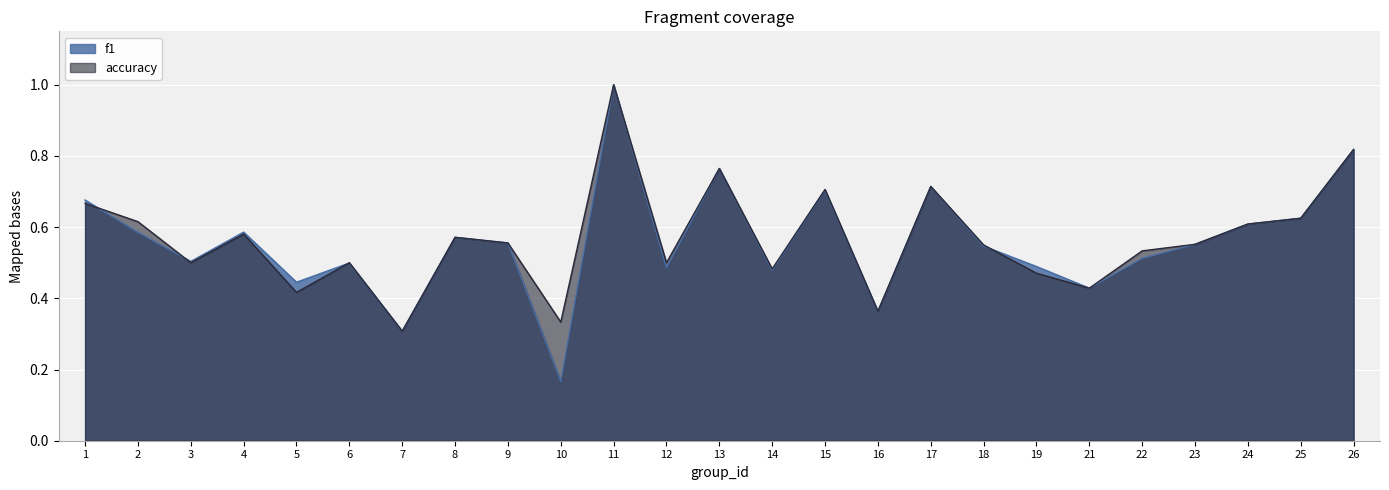

What is the difference between the second highest and minimum values in the accuracy series?

0.5